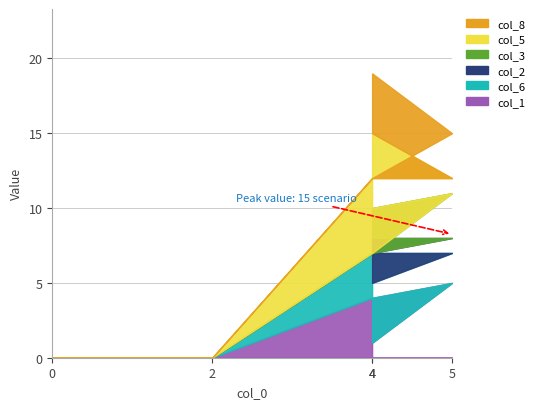

How many lines are shown in the chart?

6